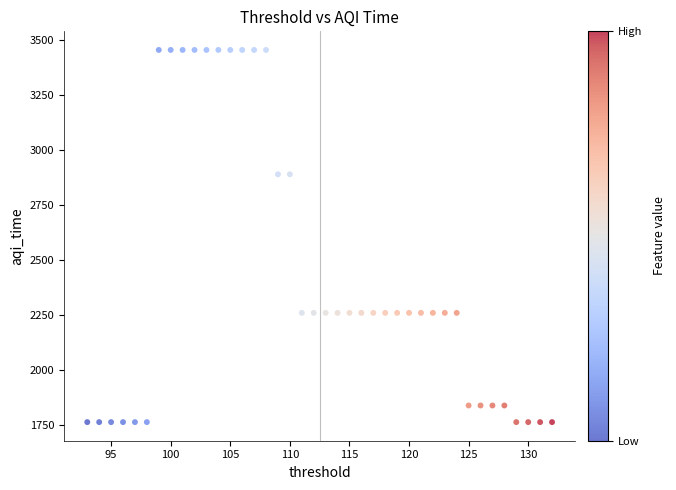

What is the range of X values (max minus min)?

39.0